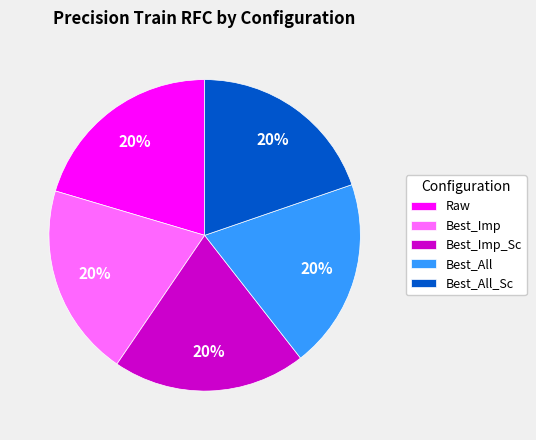

To the nearest percent, what percentage of the pie is Best_Imp_Sc?

20%